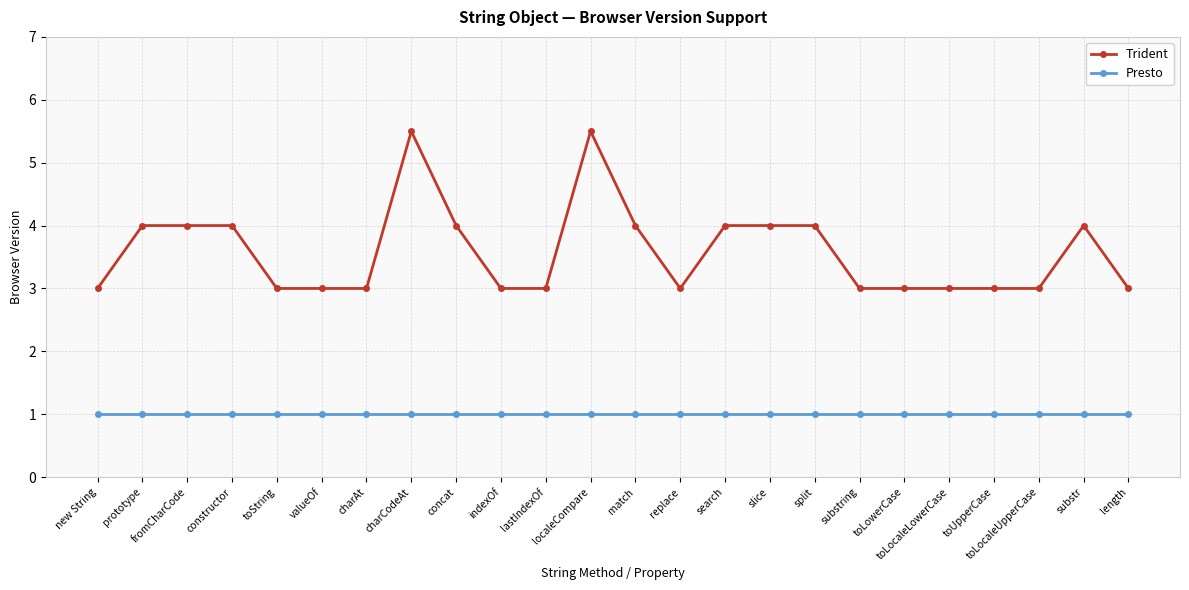

Reading left to right, what are all the values shown in this chart?

Trident: 3.0	4.0	4.0	4.0	3.0	3.0	3.0	5.5	4.0	3.0	3.0	5.5	4.0	3.0	4.0	4.0	4.0	3.0	3.0	3.0	3.0	3.0	4.0	3.0
Presto: 1.0	1.0	1.0	1.0	1.0	1.0	1.0	1.0	1.0	1.0	1.0	1.0	1.0	1.0	1.0	1.0	1.0	1.0	1.0	1.0	1.0	1.0	1.0	1.0